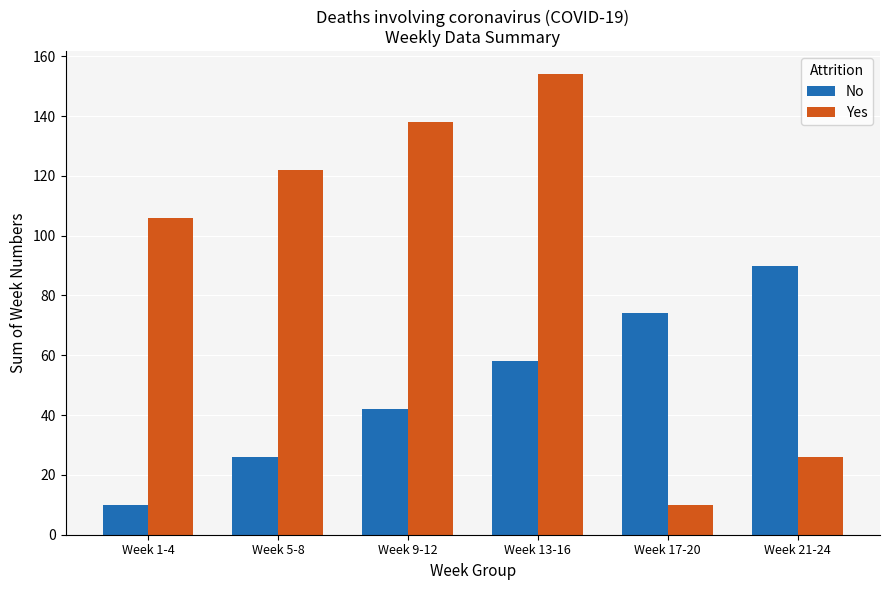

What is the maximum value for Yes?

154